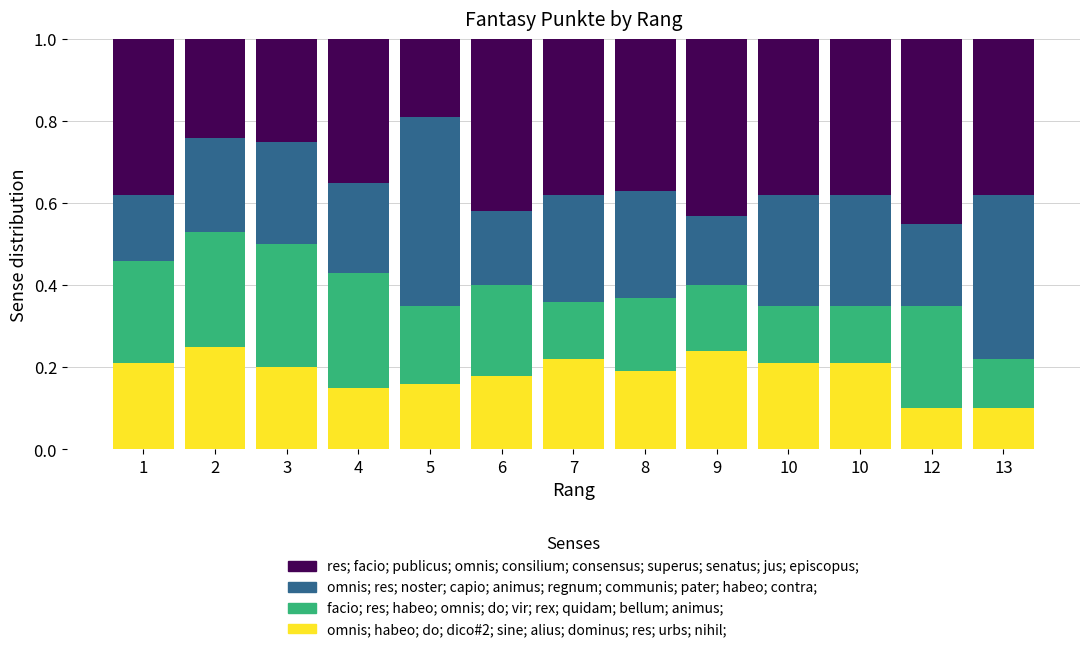

How many bars are there in total?

13